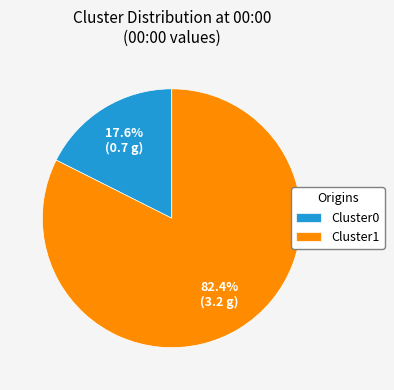

What percentage is NOT represented by Cluster0?

82.4%